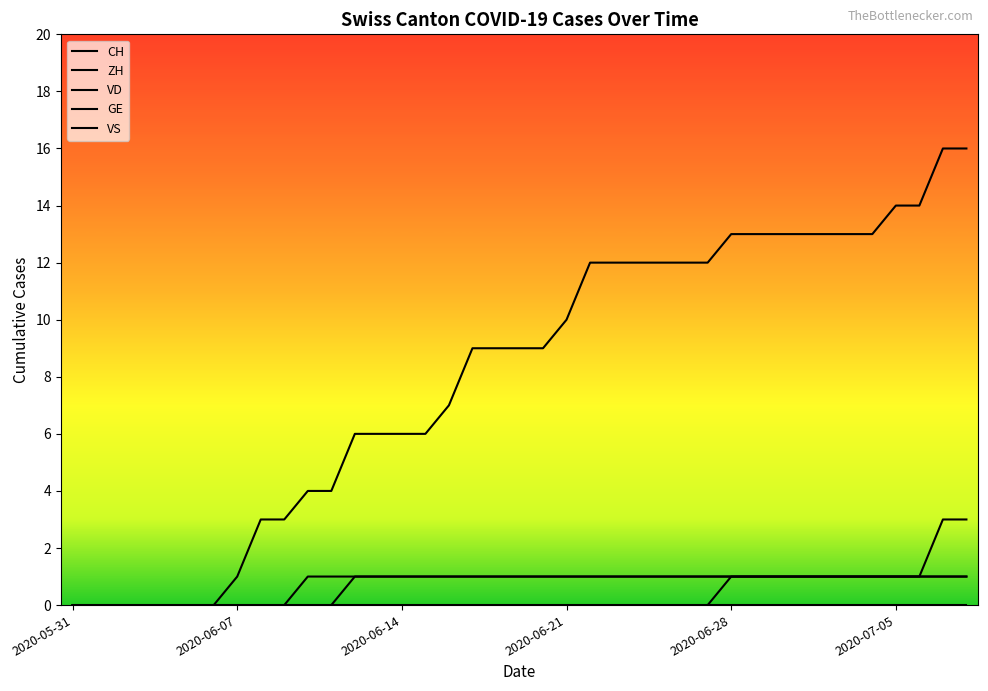

Does the chart display data point markers on the line(s)?

No